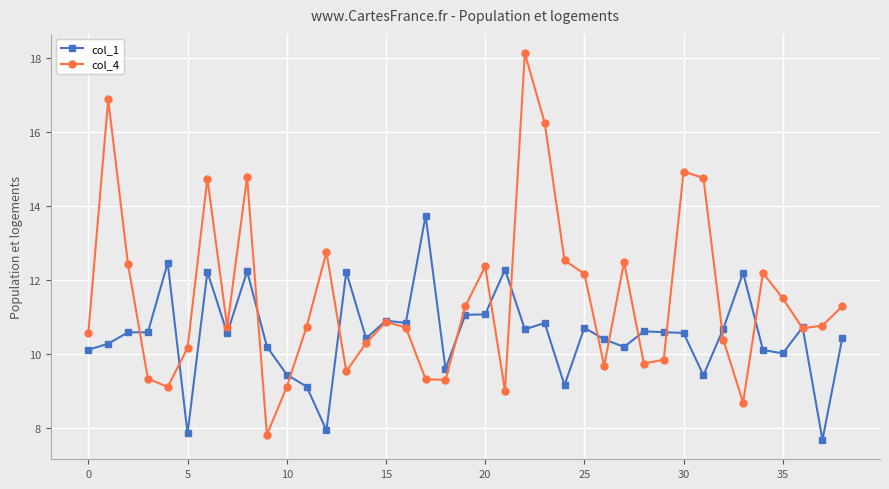

Which series has the largest total across all categories?

col_4